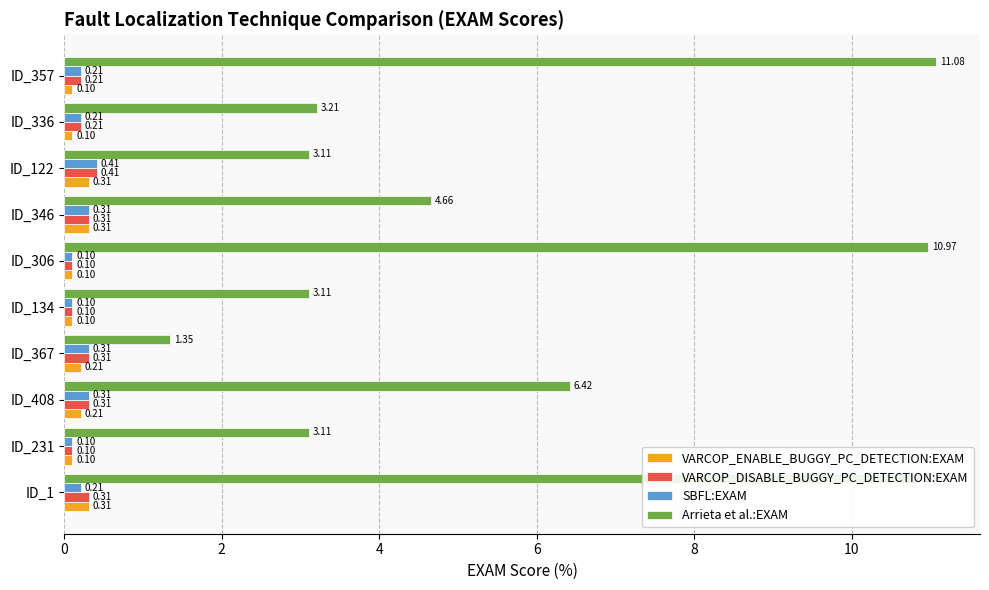

What is the sum of all SBFL:EXAM values?

2.3